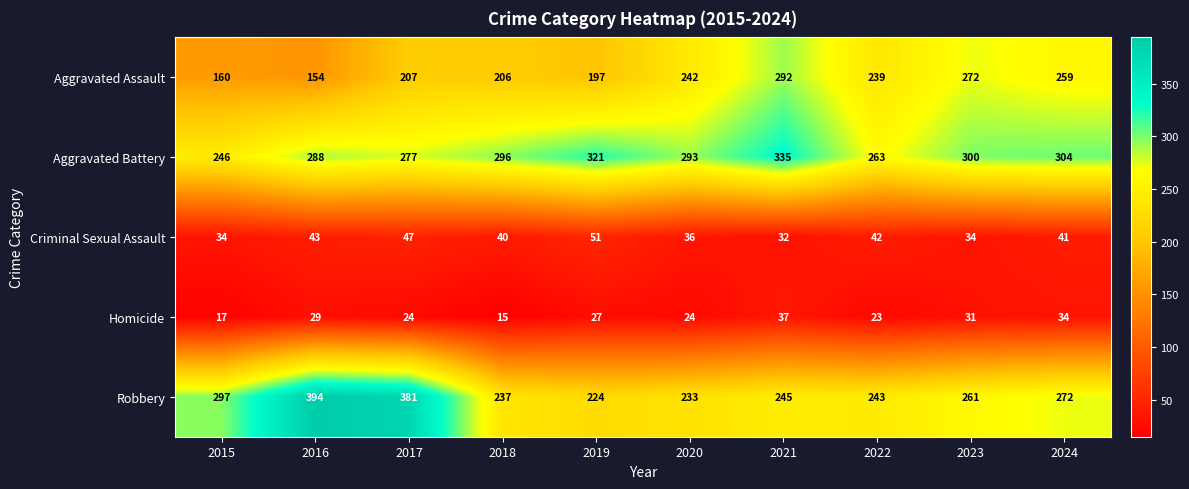

What is the difference between the maximum and second lowest values in the Criminal Sexual Assault series?

17